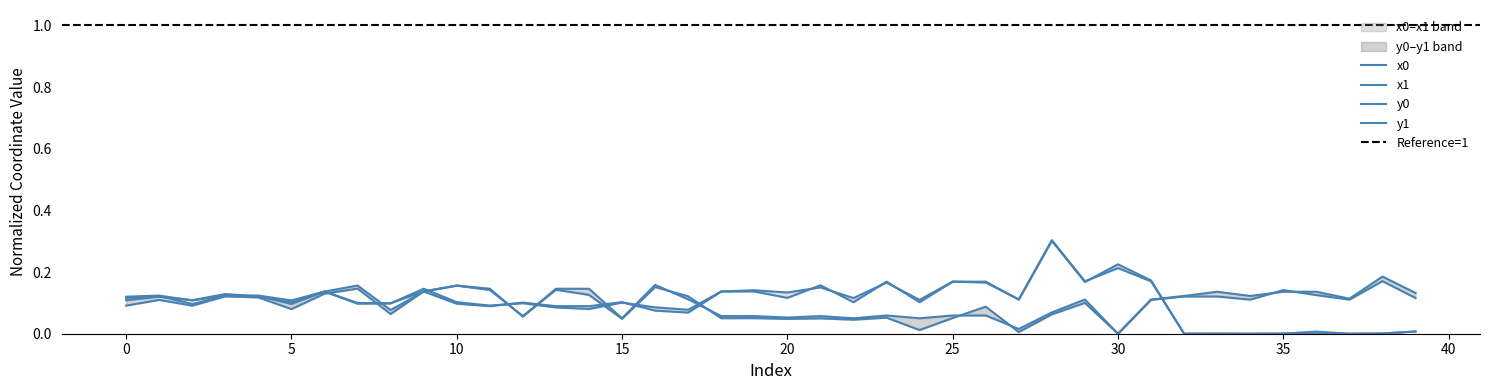

How many lines are shown in the chart?

4